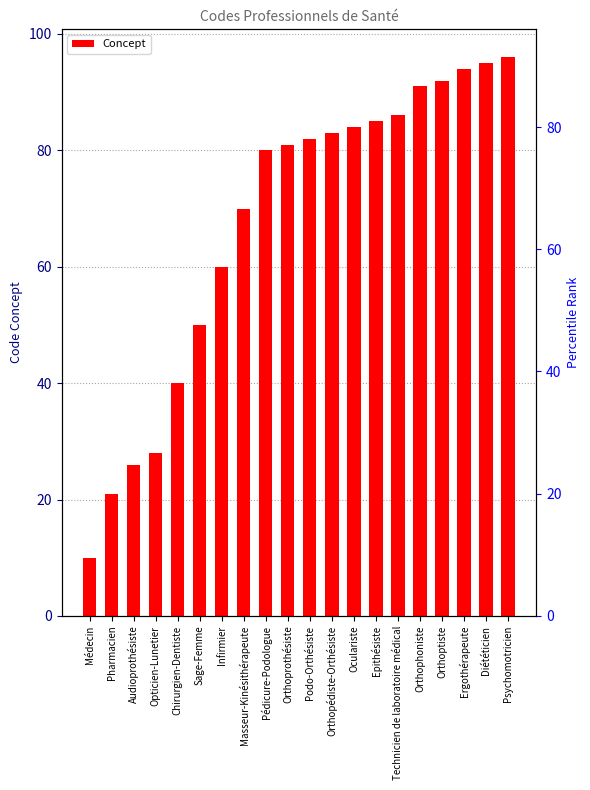

Is it true that the value at Masseur-Kinésithérapeute is 103?

False